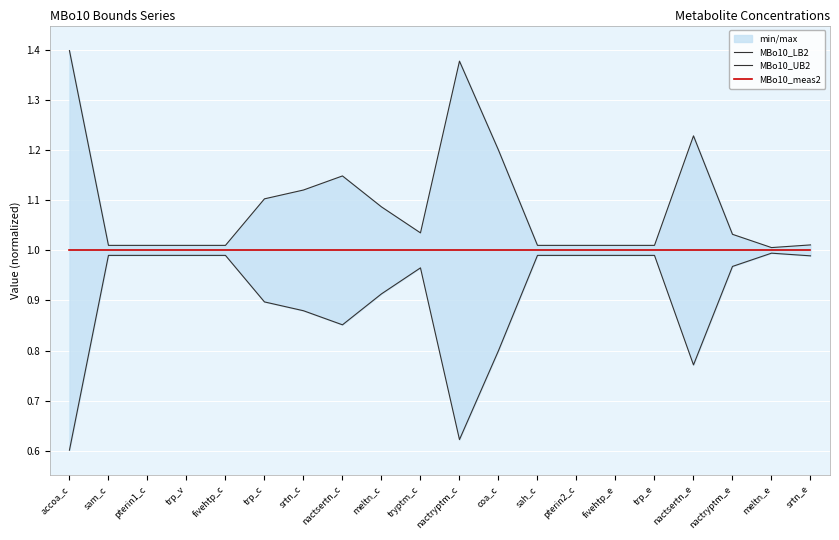

Is the value of MBo10_LB2 at nactsertn_c greater than the value of MBo10_meas2 at nactsertn_e?

No